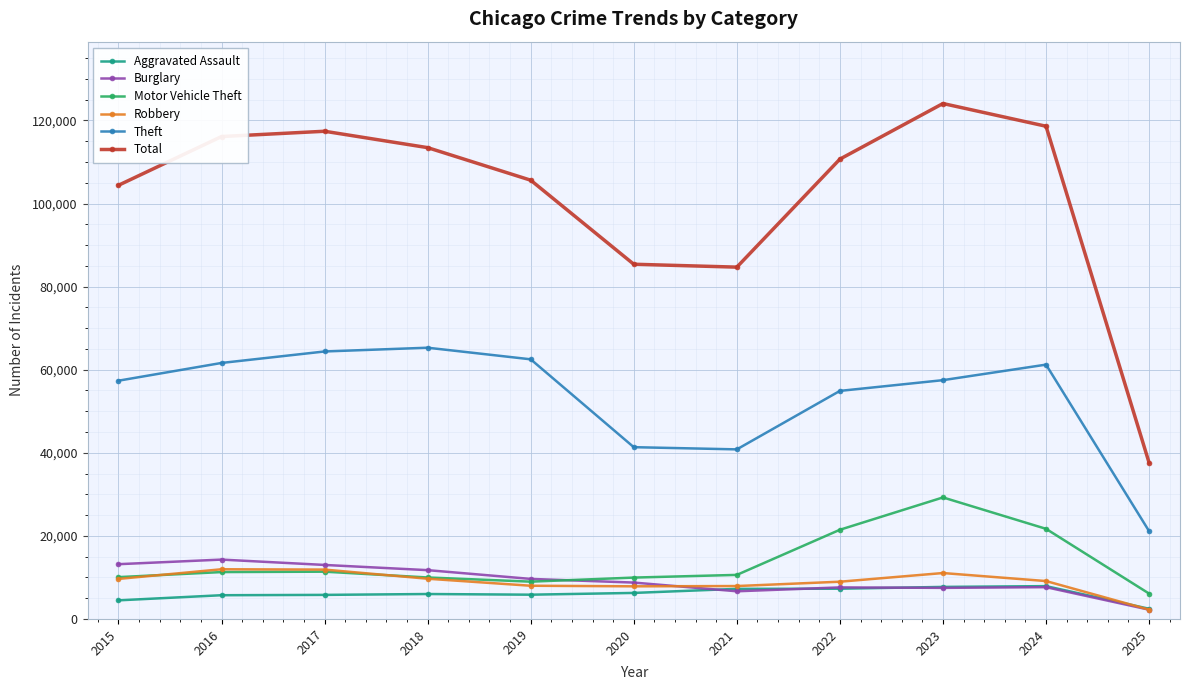

At how many categories does at least one series exceed 81778?

10